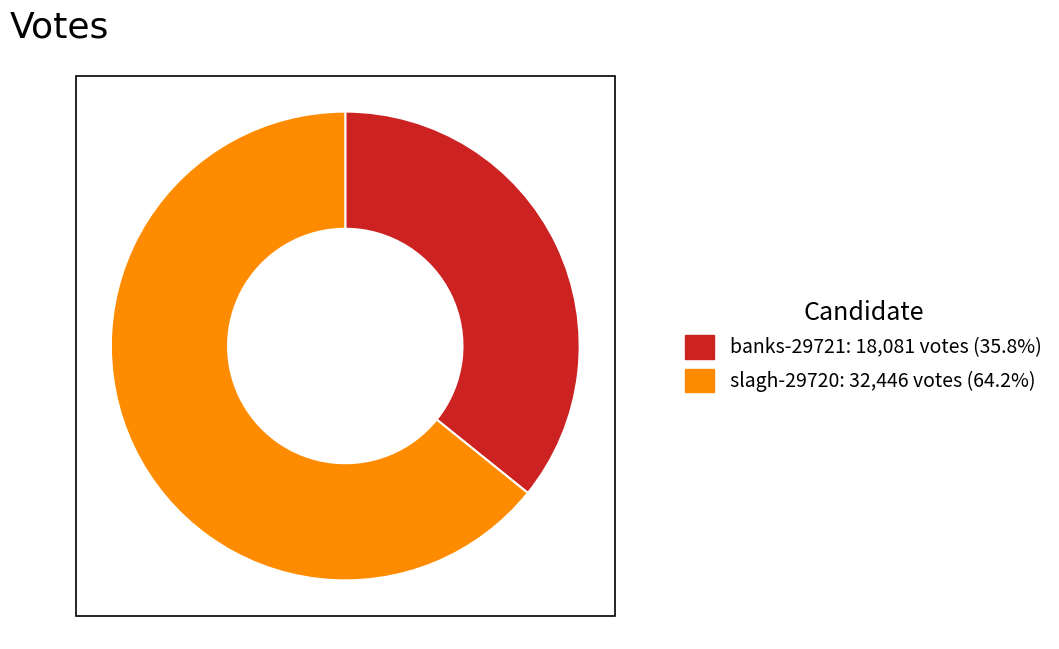

Which has a higher value, slagh-29720 or banks-29721?

slagh-29720